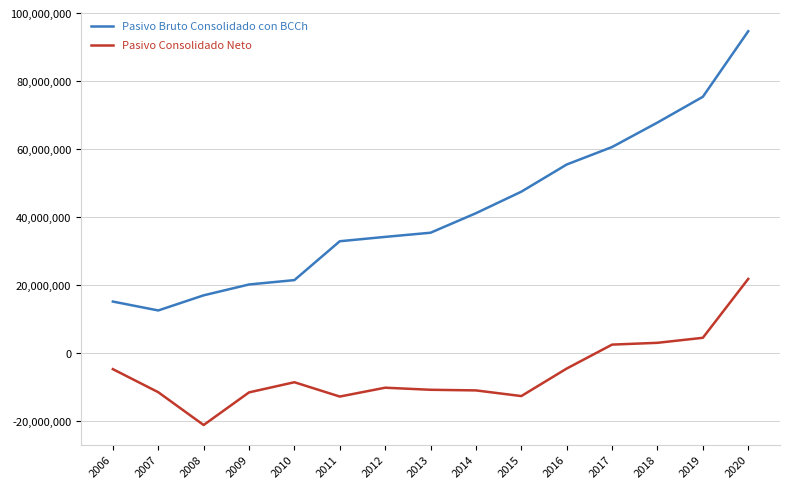

Which series has the widest spread of values?

Pasivo Bruto Consolidado con BCCh